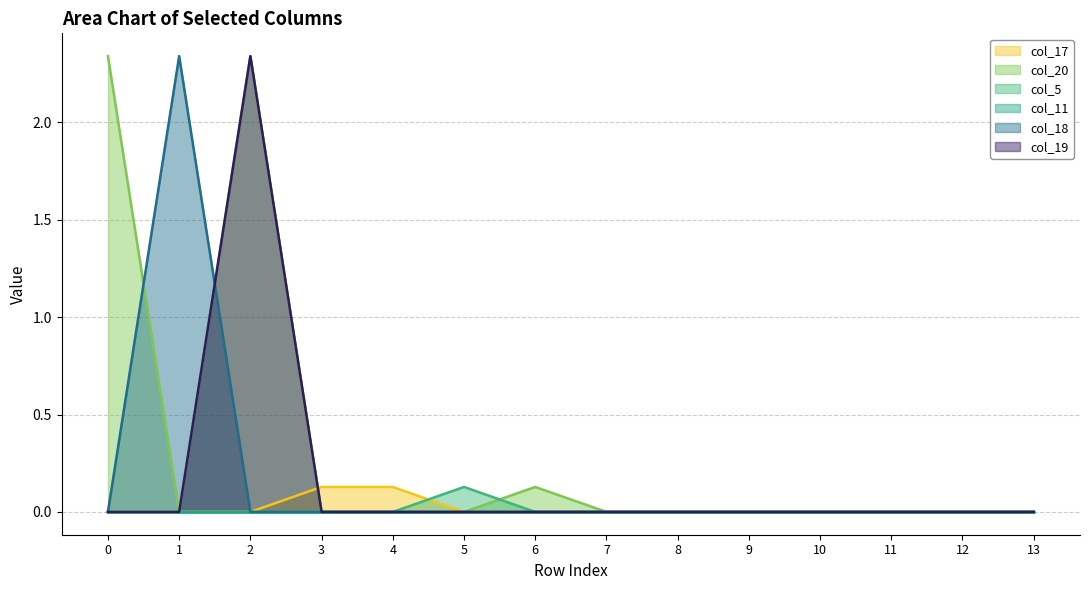

Between 6 and 9, which series saw the biggest shift?

col_20